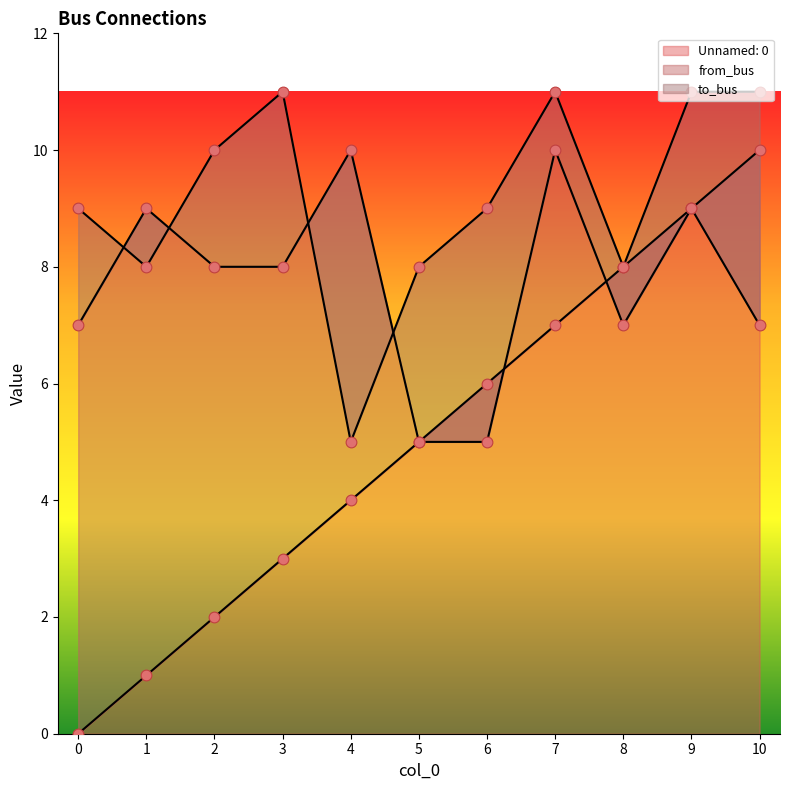

Which series contains the highest Y value?

to_bus